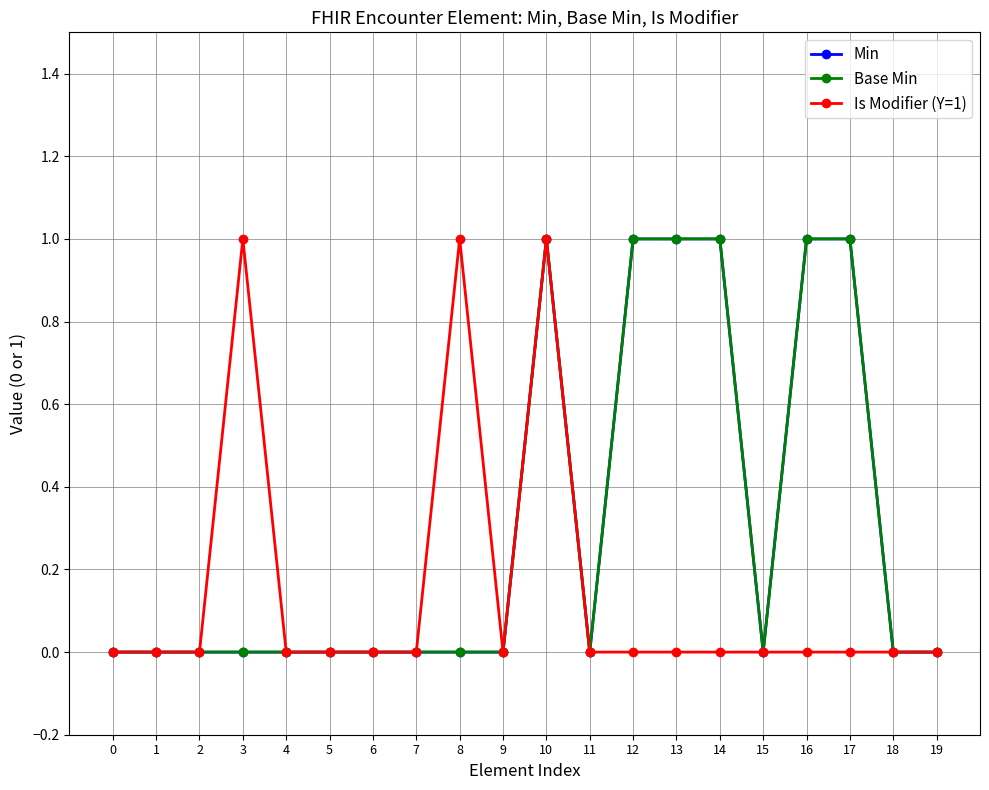

How many interior local peaks does the Base Min series have?

1